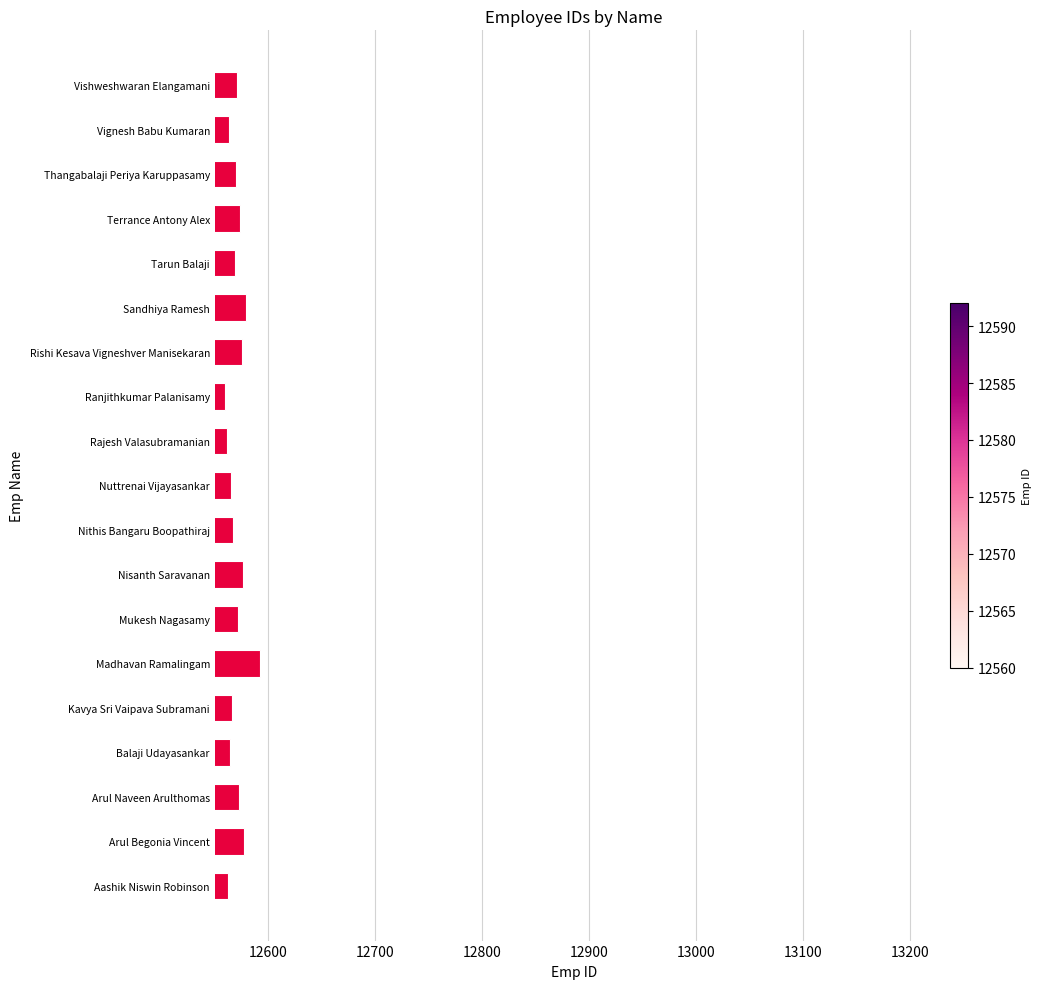

What is the sum of all values?

238836